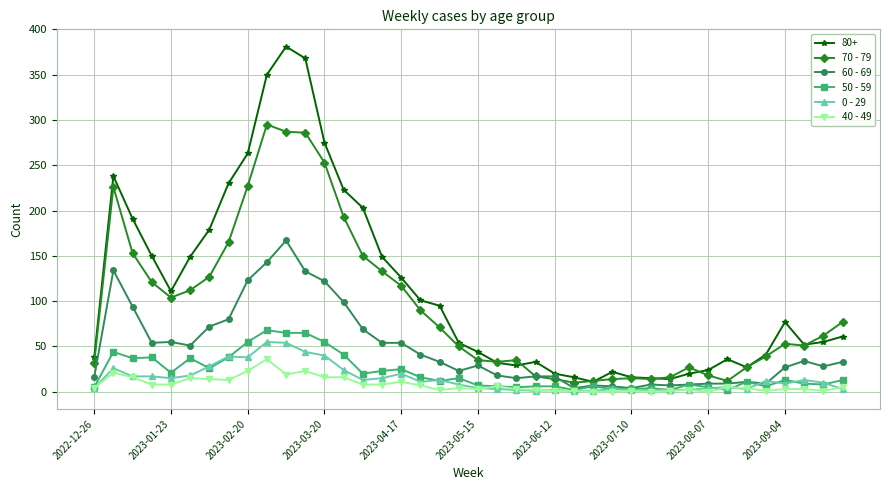

Which series has the largest range (max minus min)?

80+